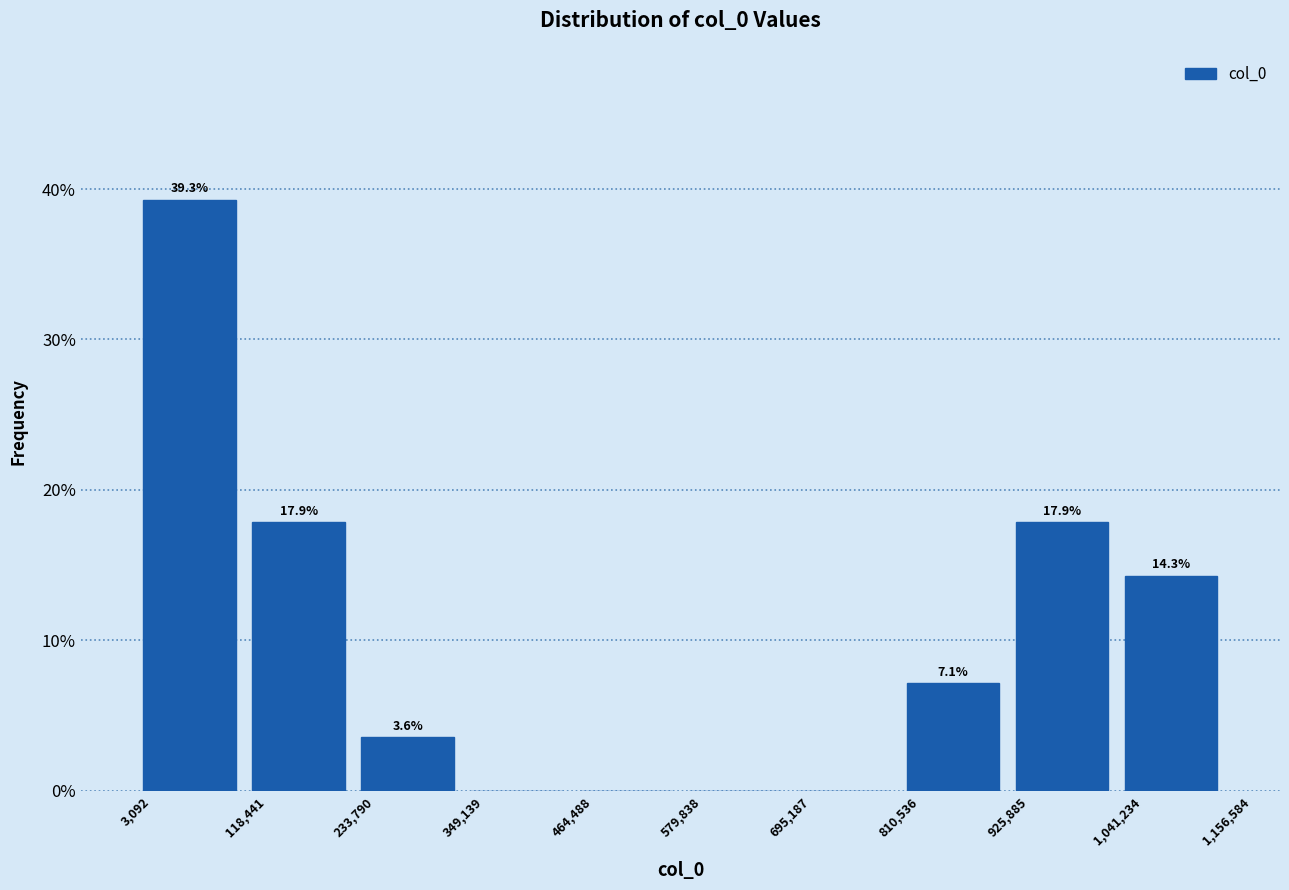

Which range on the x-axis has the tallest bar?

3,092 to 118,441